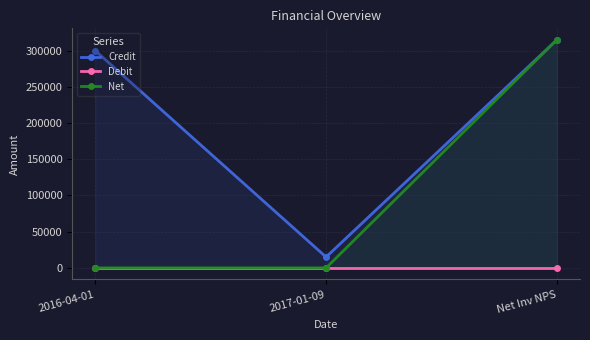

Rank the categories by Credit value from highest to lowest.

Net Inv NPS, 2016-04-01, 2017-01-09